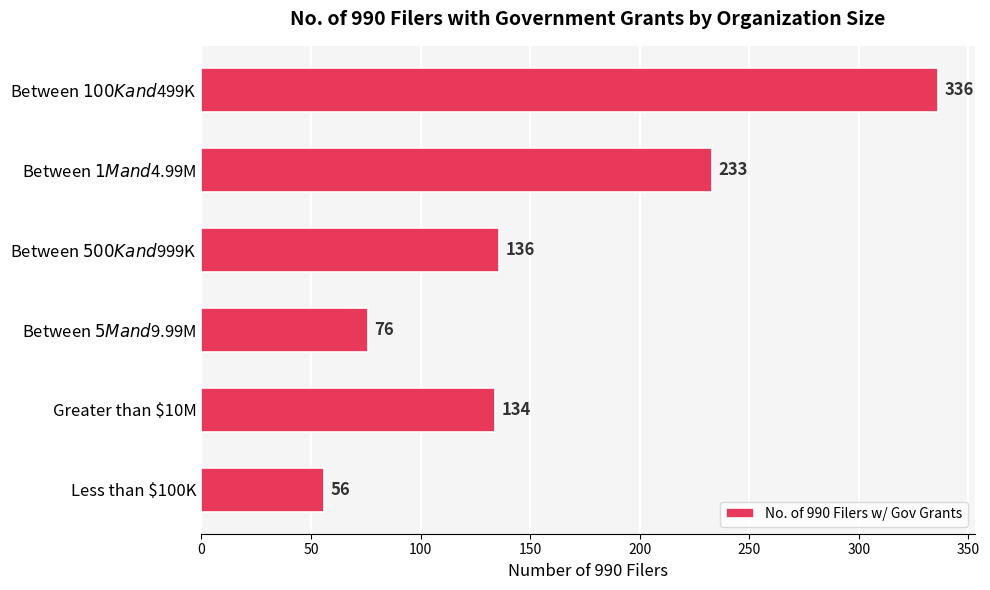

What is the sum of all values?

971